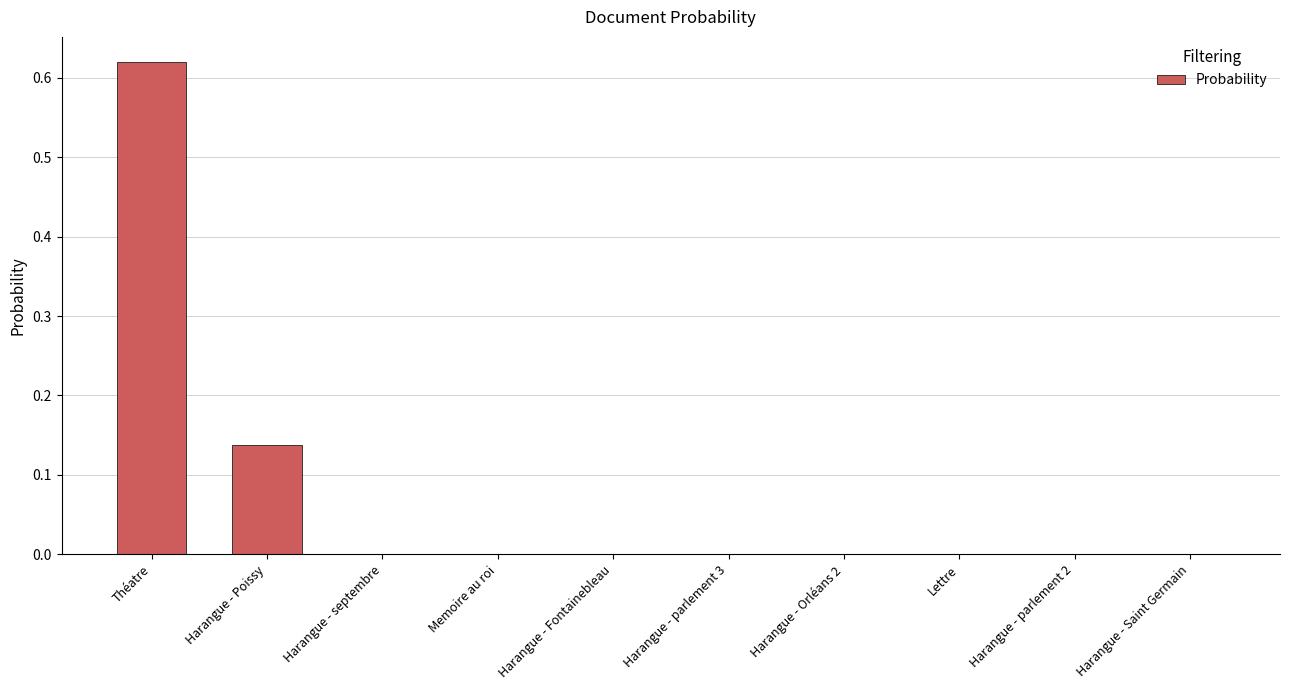

What is the sum of all values?

0.8